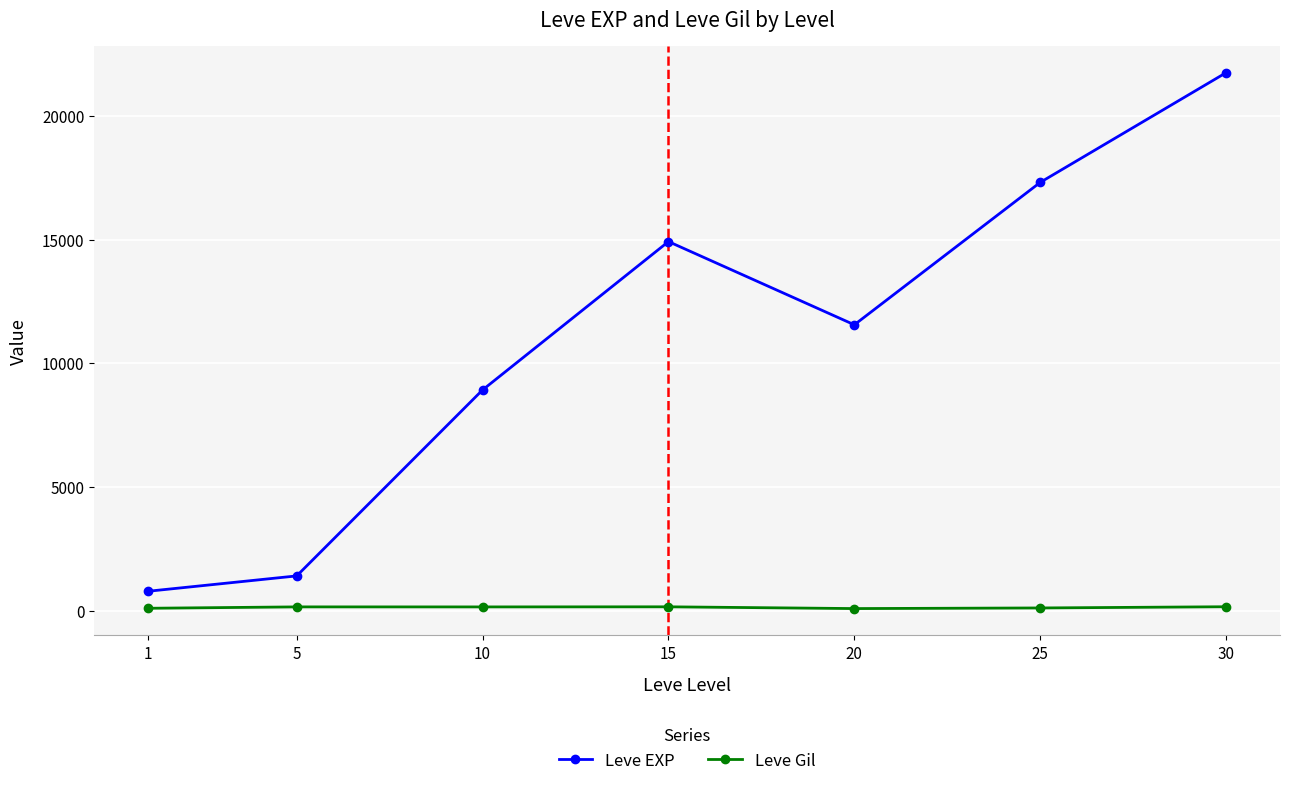

How many data points in Leve EXP are less than 11560?

3